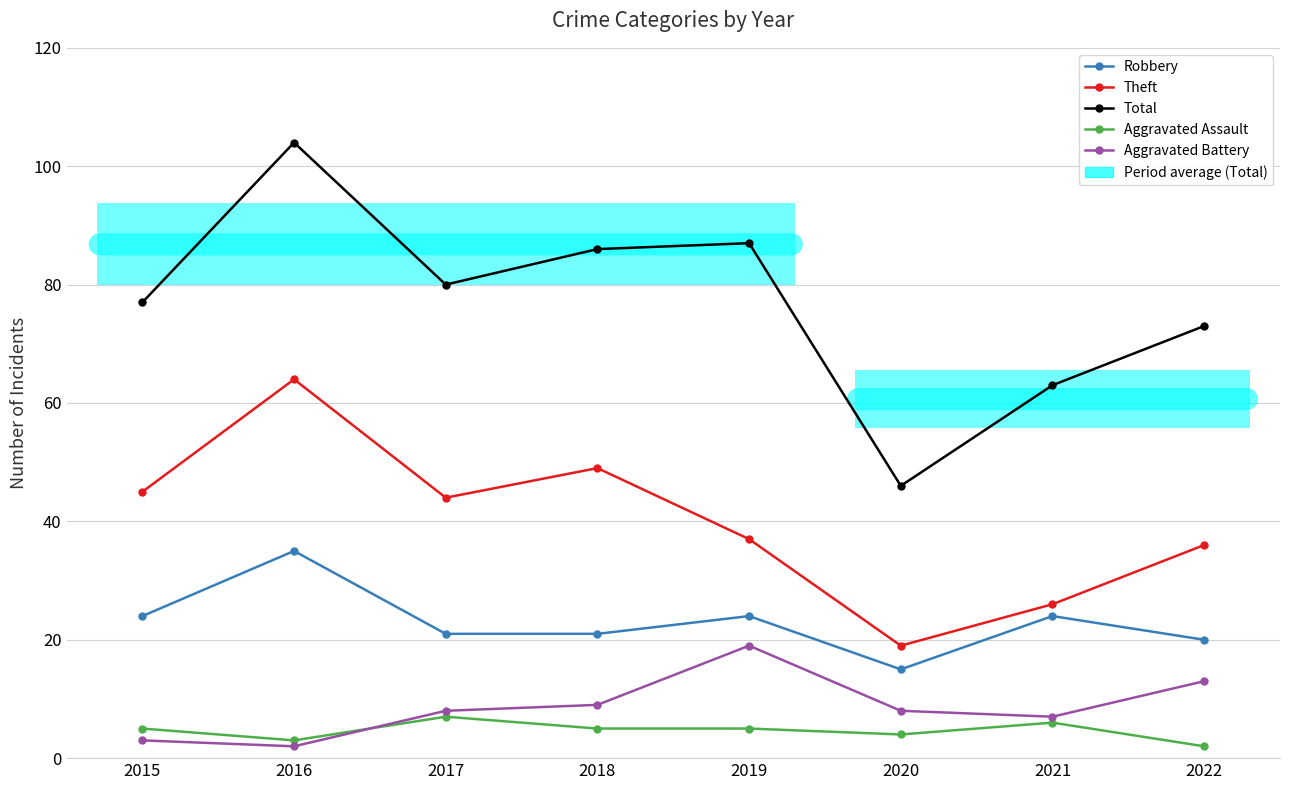

At which category does the chart reach its minimum across all series?

2022